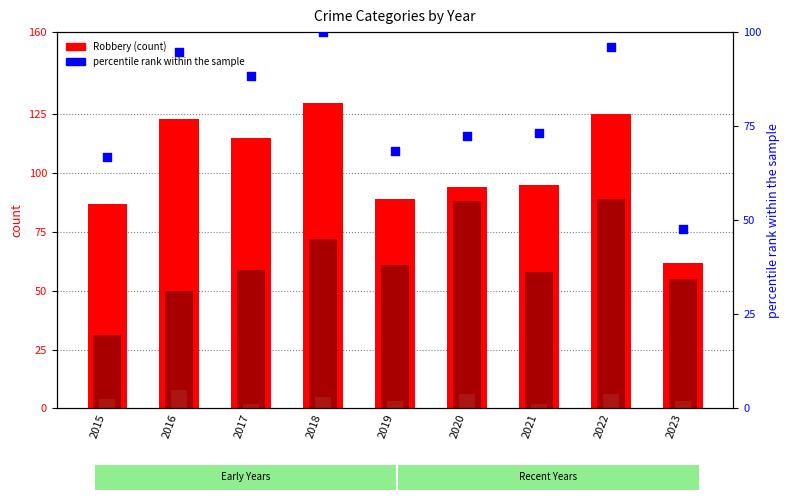

At which category is the sum across all series the highest?

2022